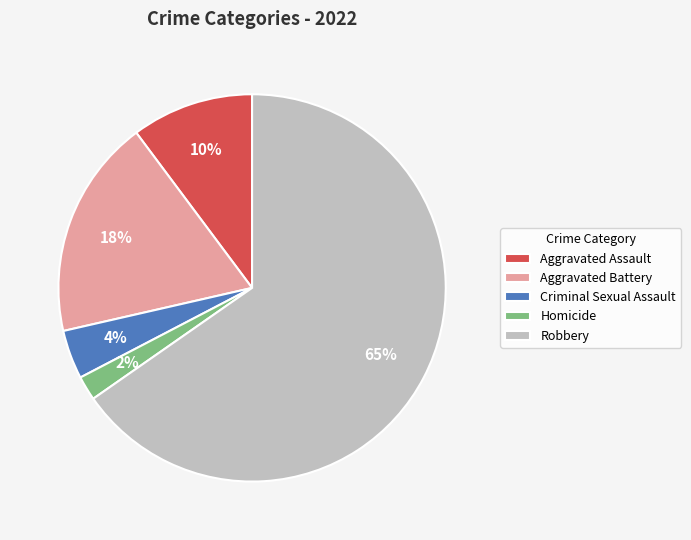

To the nearest percent, what is the combined percentage of Criminal Sexual Assault and Aggravated Battery?

22%